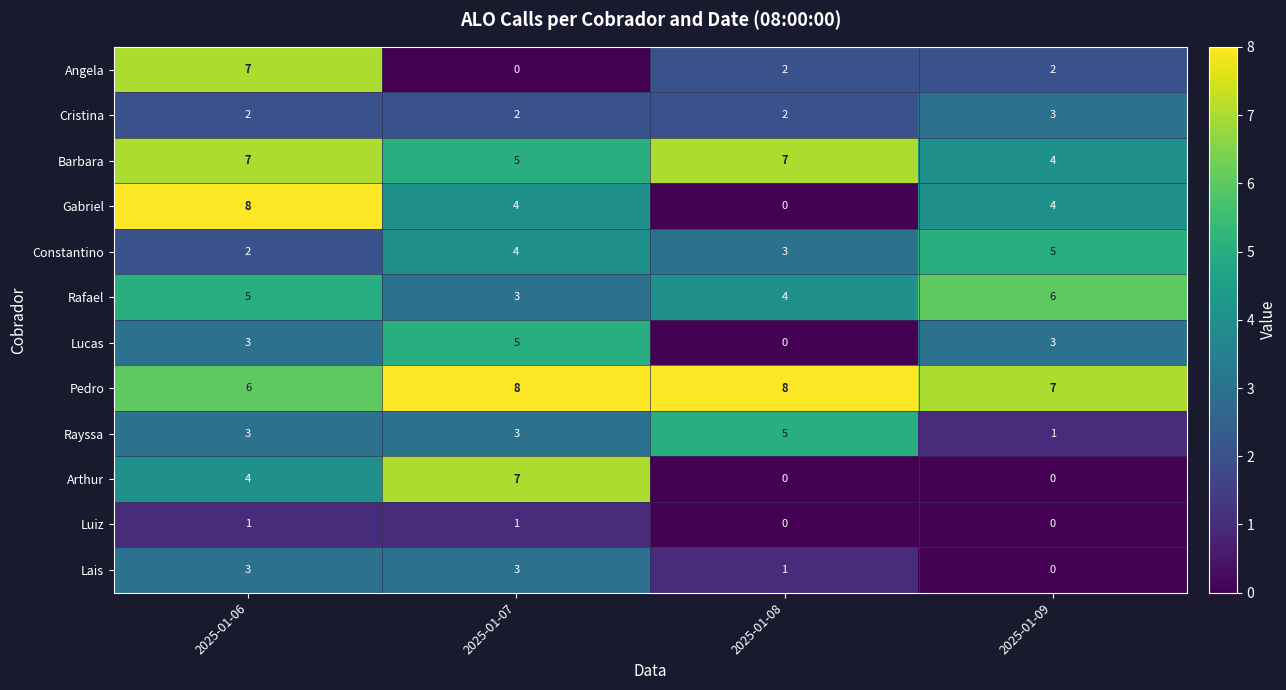

Is it true that Lucas equals 0 at 2025-01-08?

True